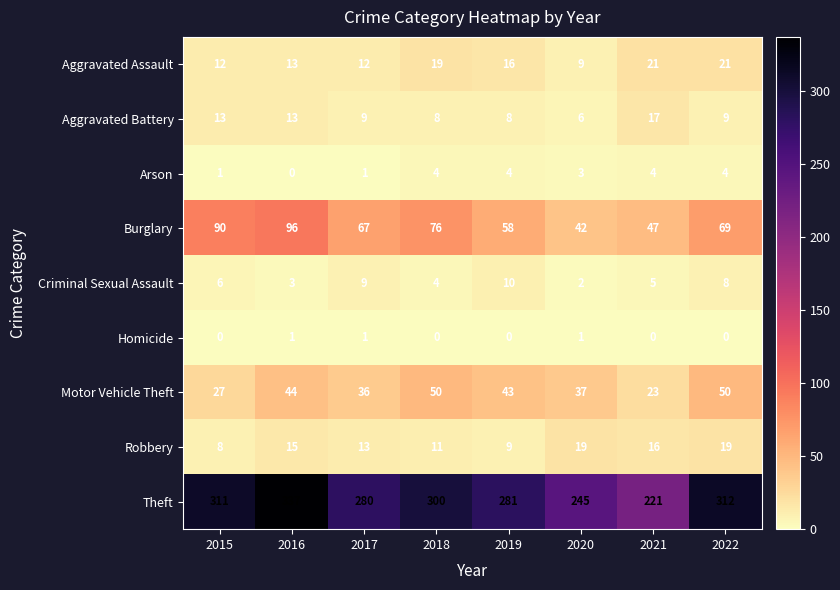

What is the maximum value for Criminal Sexual Assault?

10